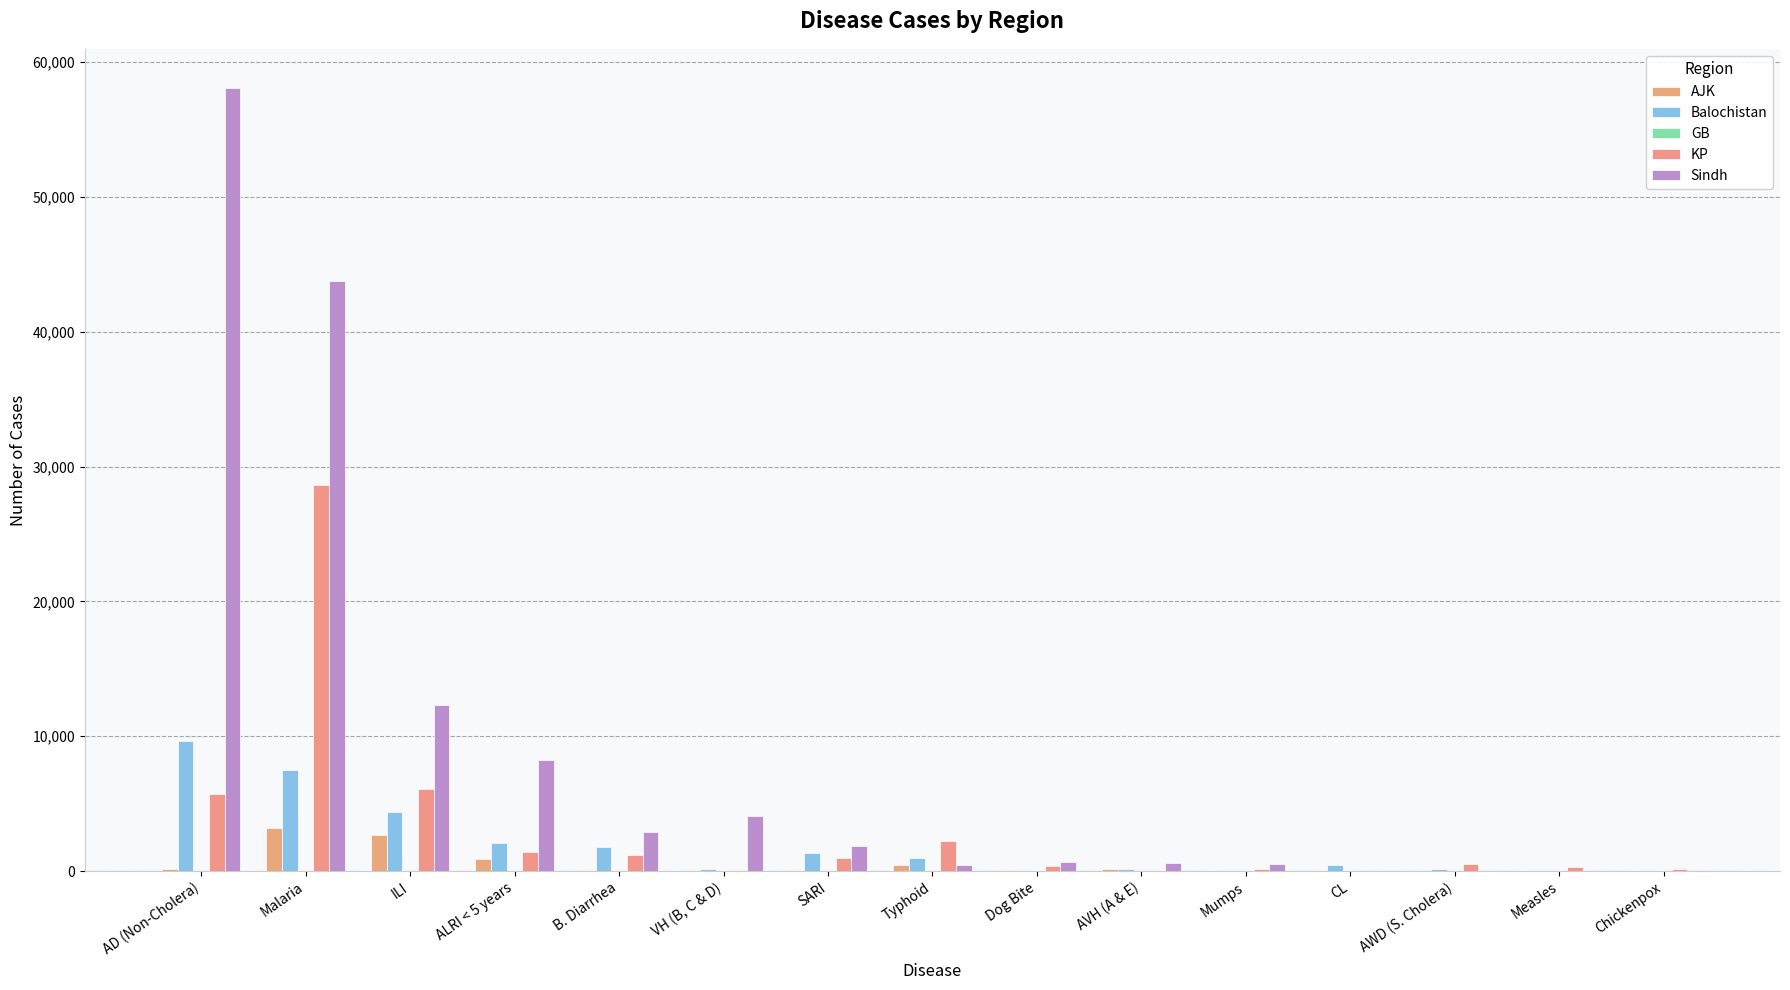

Reading left to right, transcribe all the data shown in this chart.

AJK: AD (Non-Cholera)=146	Malaria=3204	ILI=2684	ALRI < 5 years=892	B. Diarrhea=114	VH (B, C & D)=17	SARI=55	Typhoid=484	Dog Bite=52	AVH (A & E)=135	Mumps=41	CL=66	AWD (S. Cholera)=0	Measles=20	Chickenpox=24
Balochistan: AD (Non-Cholera)=9651	Malaria=7530	ILI=4398	ALRI < 5 years=2100	B. Diarrhea=1820	VH (B, C & D)=135	SARI=1363	Typhoid=991	Dog Bite=17	AVH (A & E)=134	Mumps=117	CL=443	AWD (S. Cholera)=161	Measles=68	Chickenpox=50
GB: AD (Non-Cholera)=0	Malaria=95	ILI=53	ALRI < 5 years=82	B. Diarrhea=15	VH (B, C & D)=4	SARI=19	Typhoid=66	Dog Bite=5	AVH (A & E)=6	Mumps=0	CL=3	AWD (S. Cholera)=0	Measles=0	Chickenpox=8
KP: AD (Non-Cholera)=5697	Malaria=28642	ILI=6088	ALRI < 5 years=1414	B. Diarrhea=1169	VH (B, C & D)=87	SARI=1007	Typhoid=2248	Dog Bite=348	AVH (A & E)=118	Mumps=156	CL=23	AWD (S. Cholera)=564	Measles=276	Chickenpox=184
Sindh: AD (Non-Cholera)=58066	Malaria=43769	ILI=12335	ALRI < 5 years=8266	B. Diarrhea=2866	VH (B, C & D)=4098	SARI=1858	Typhoid=486	Dog Bite=701	AVH (A & E)=570	Mumps=561	CL=32	AWD (S. Cholera)=0	Measles=45	Chickenpox=73